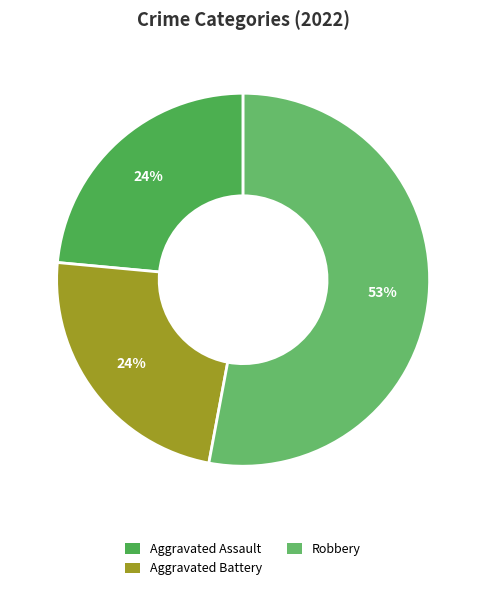

Count the number of slices in the pie.

3